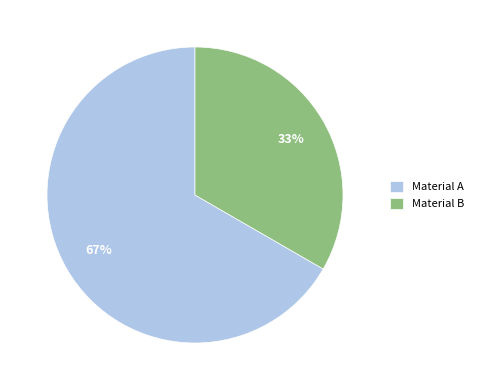

Which category has the smallest portion of the pie?

Material B